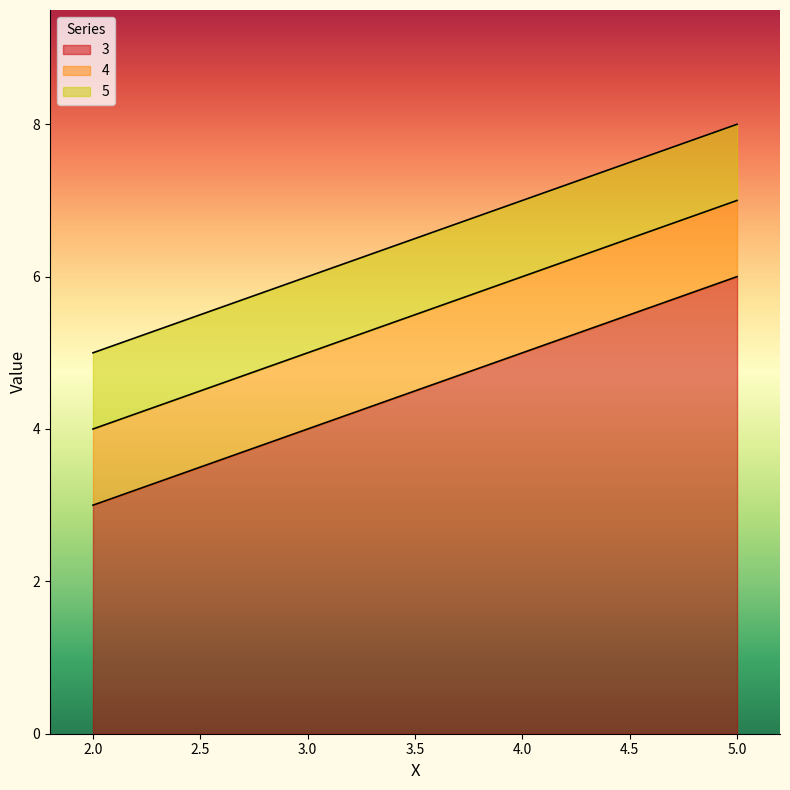

True or false: 4 and 5 cross at least once.

False